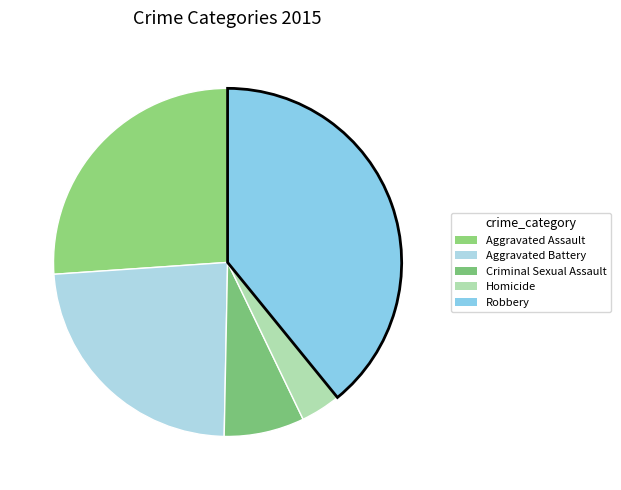

To the nearest percent, what is the difference between the largest and smallest slice percentages?

35%